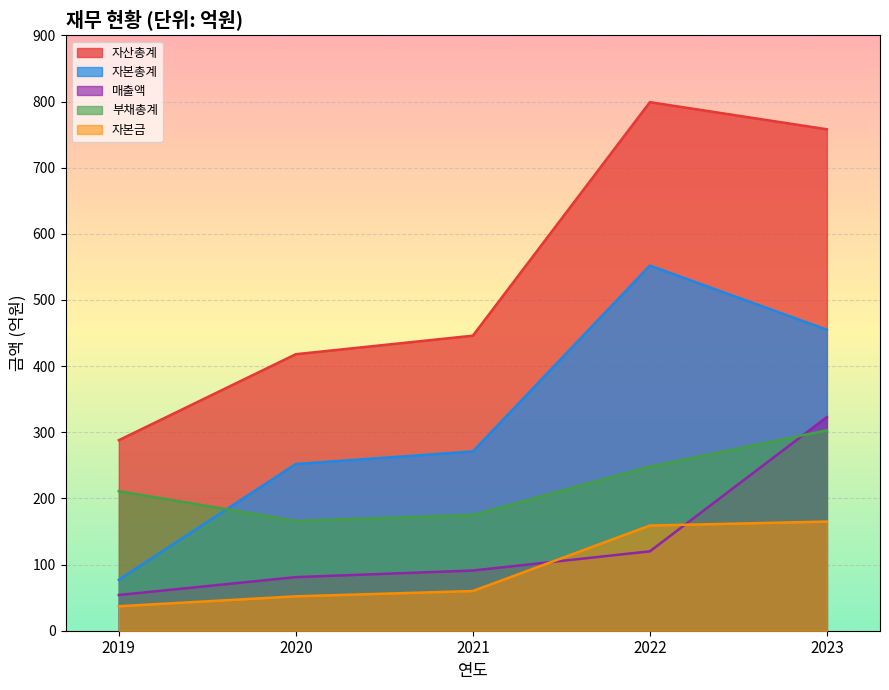

Is the value of 자본금 at 2019 greater than the value of 부채총계 at 2020?

No